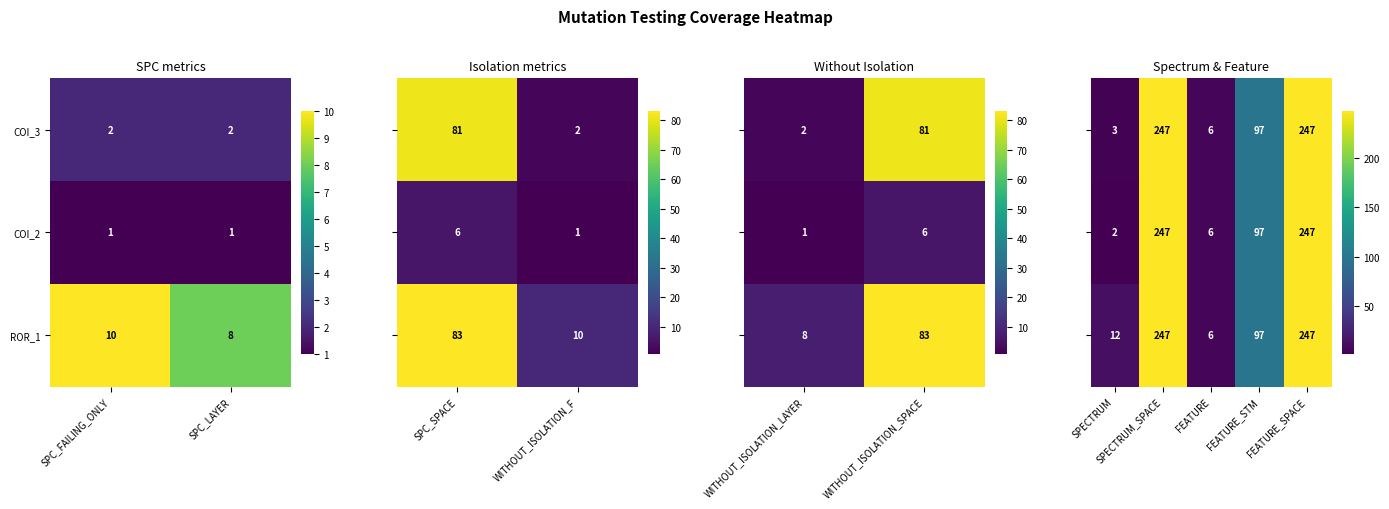

How many data points in ROR_1 are less than 10?

1